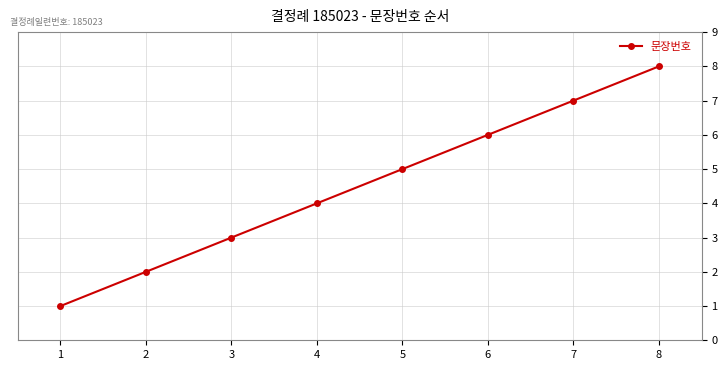

Which category has the highest value across all series?

8